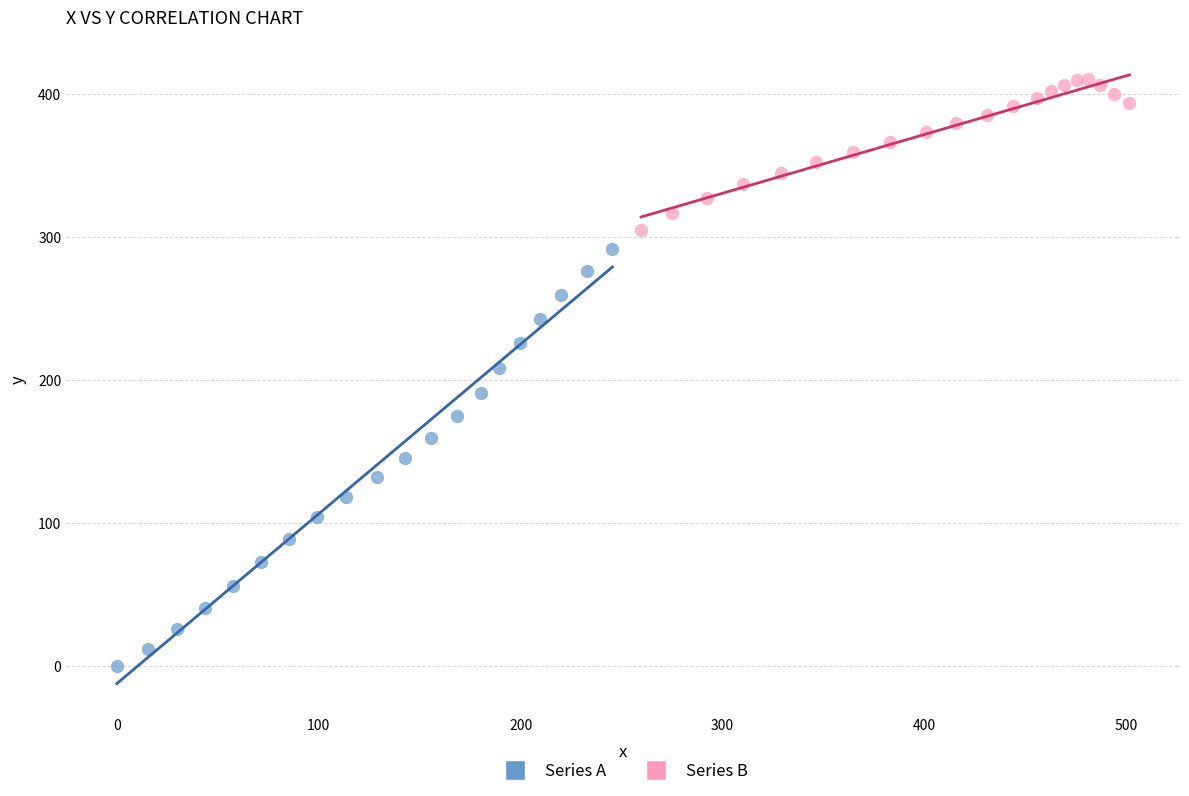

Which series has the largest Y range (max minus min)?

Series A